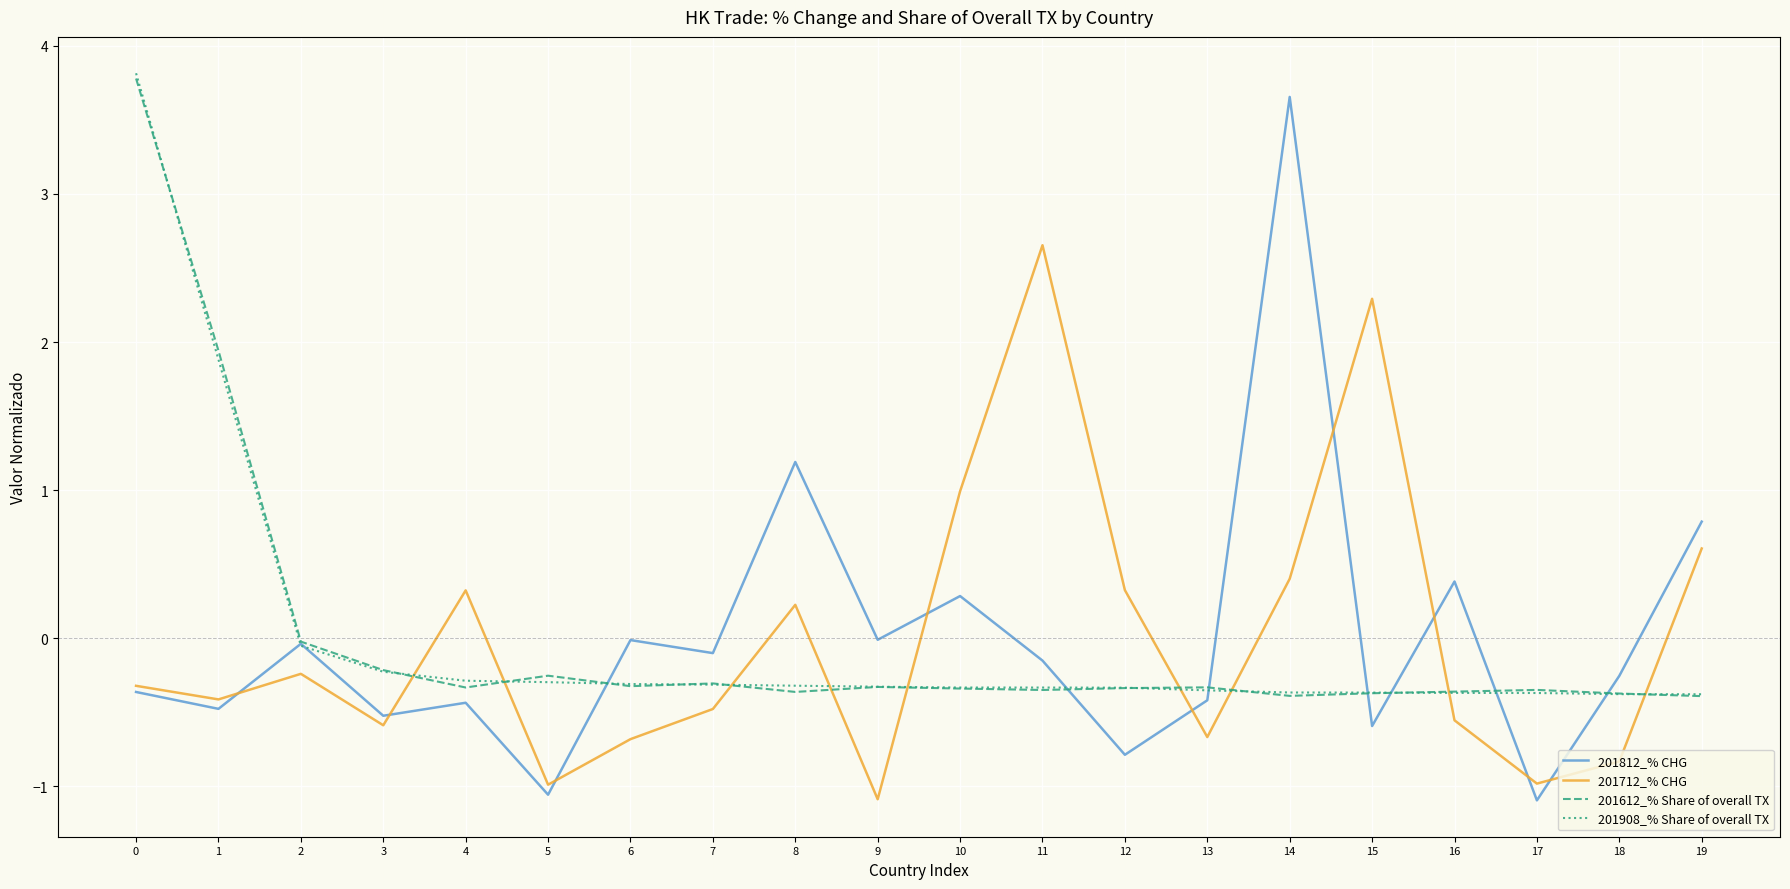

The 201812_% CHG series shows 3.7 at 14. True or false?

True